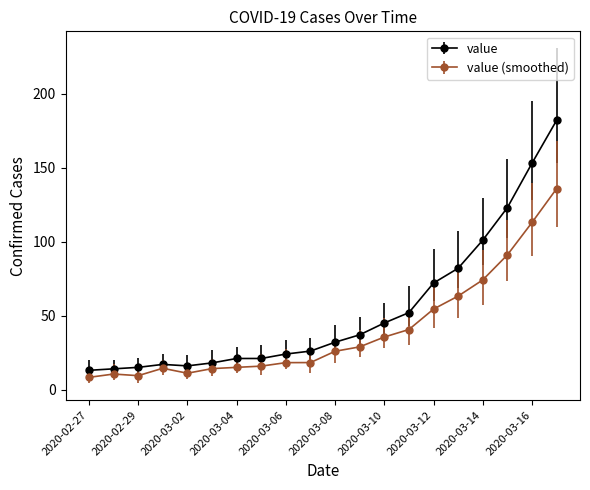

List the series in order of their overall mean, highest first.

value, value (smoothed)